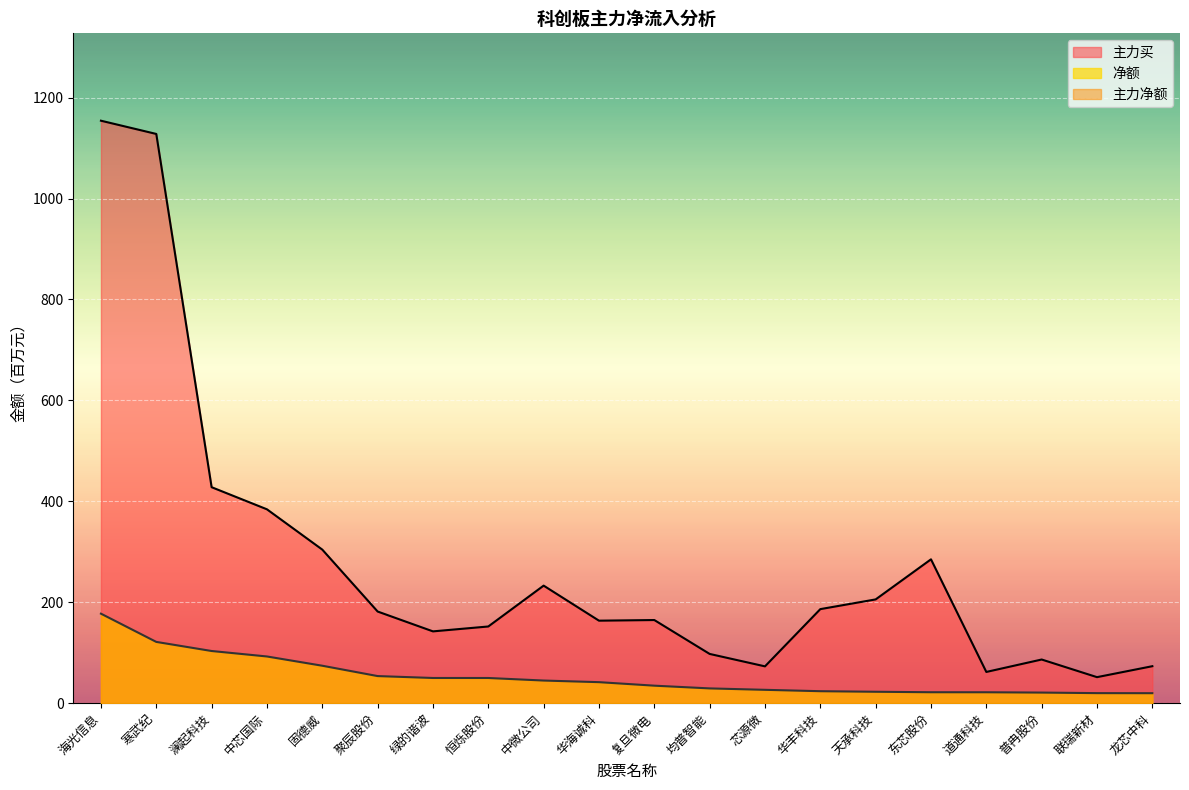

The 主力买 series shows 1983.0 at 寒武纪. True or false?

False